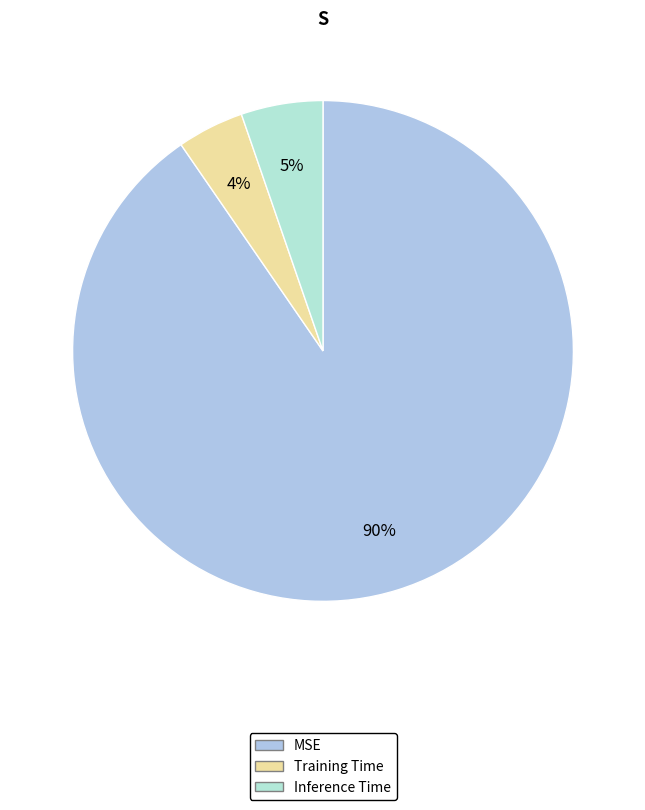

Count the number of slices in the pie.

3